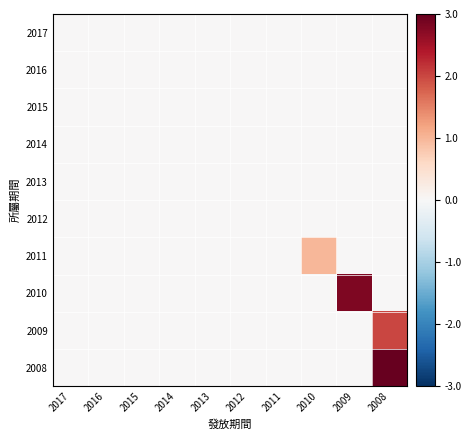

Between 2012 and 2008, which series saw the biggest shift?

2008